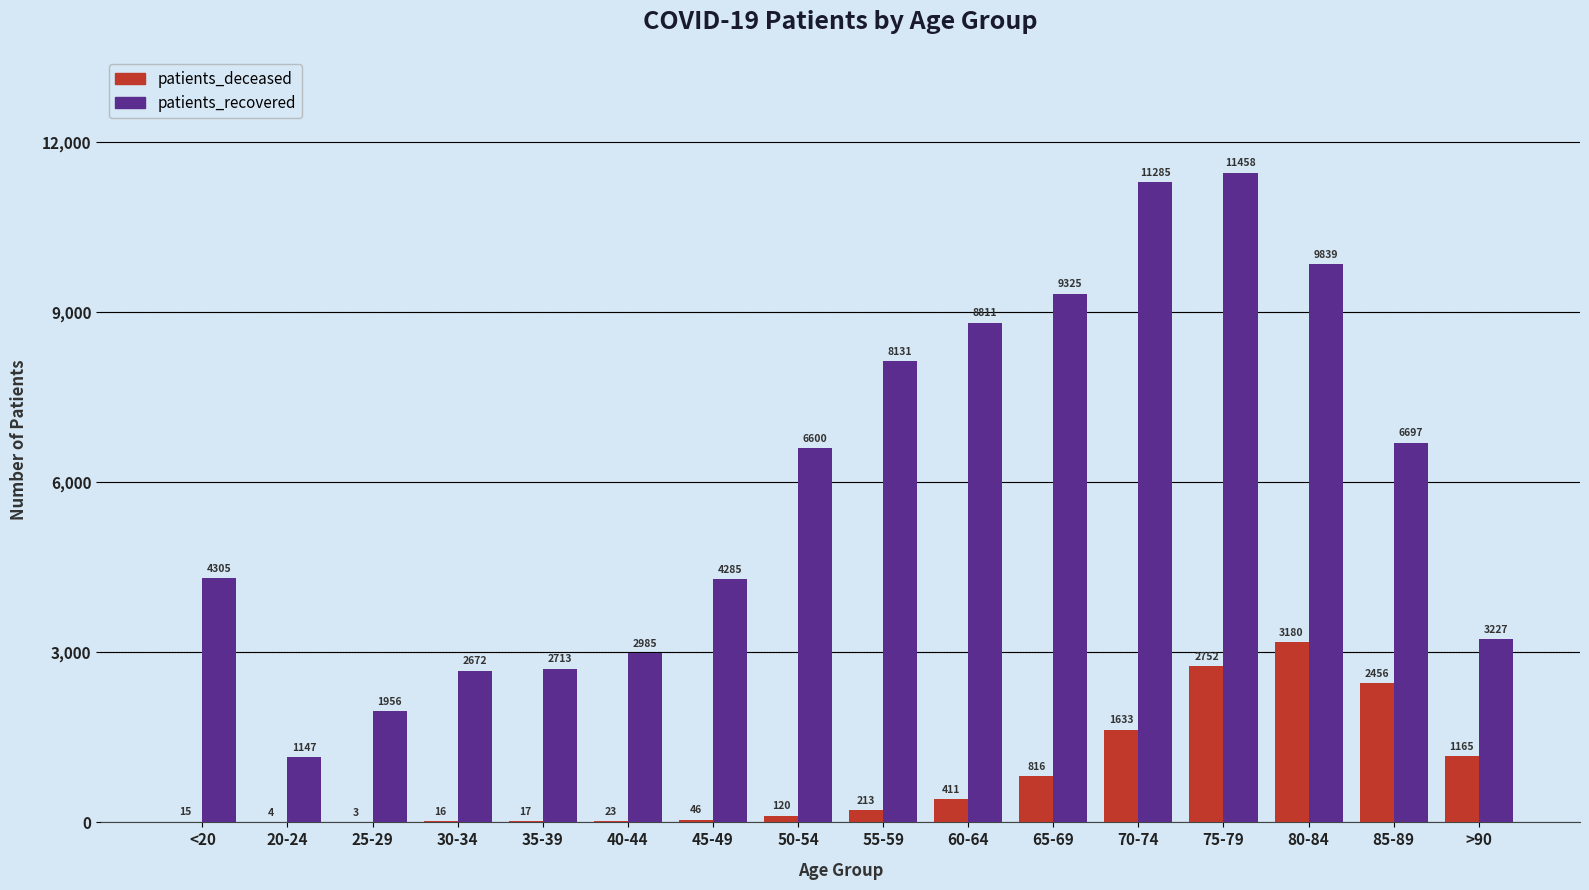

What is the highest value of the patients_deceased series?

3180